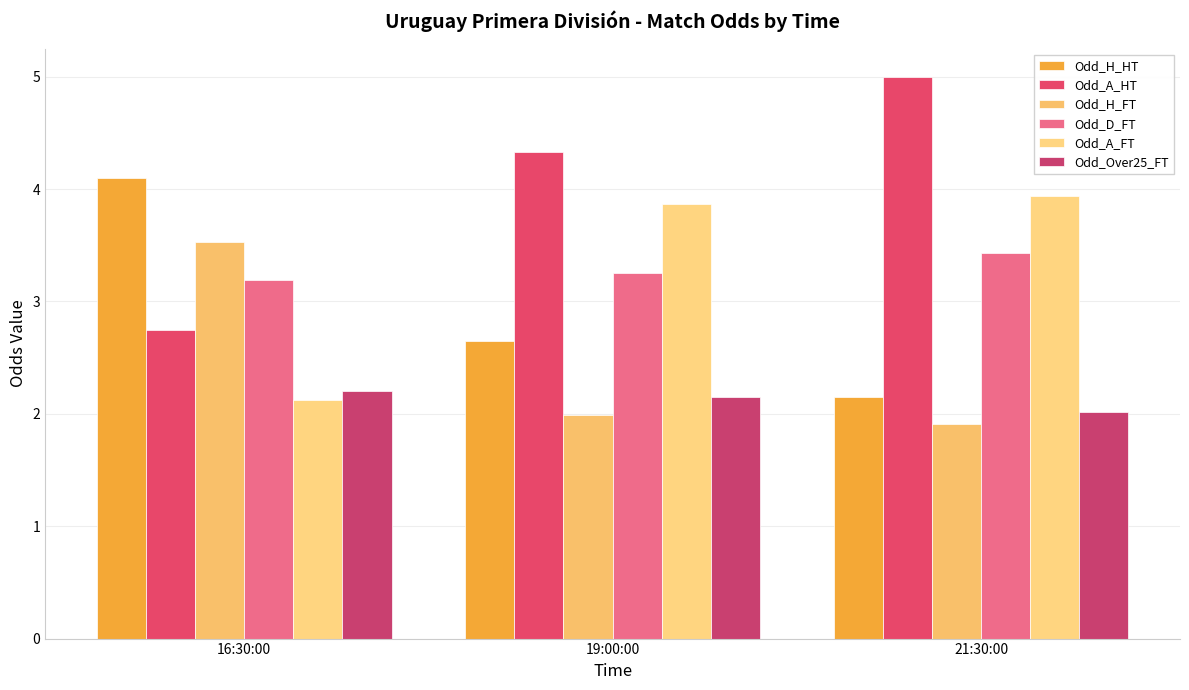

Which series has the largest total across all categories?

Odd_A_HT